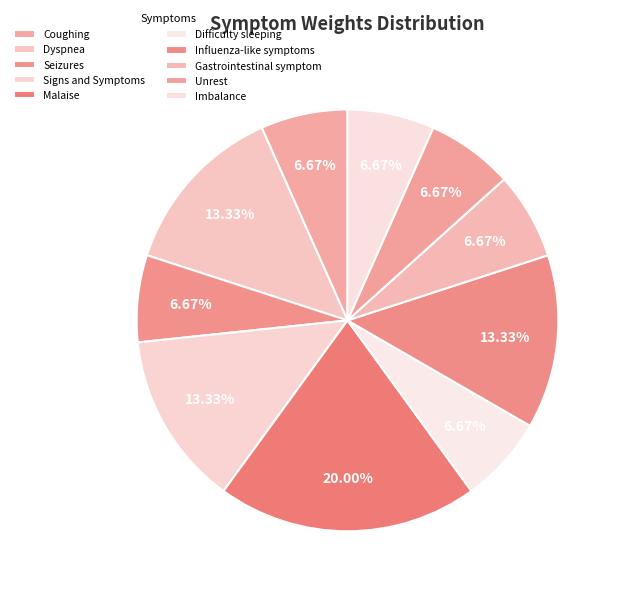

To the nearest percent, what is the difference between the Signs and Symptoms and Unrest slice percentages?

7%